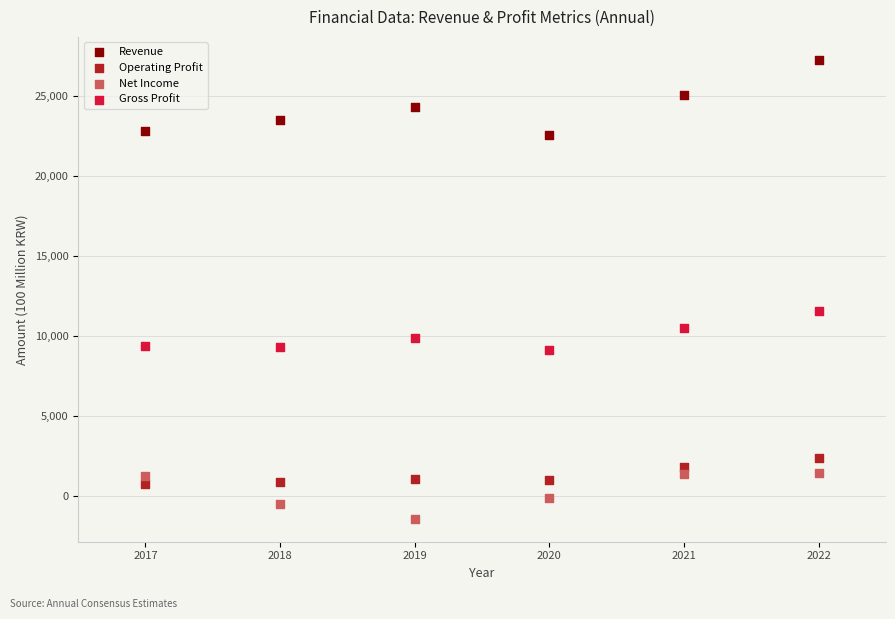

Which series contains the lowest Y value?

Net Income